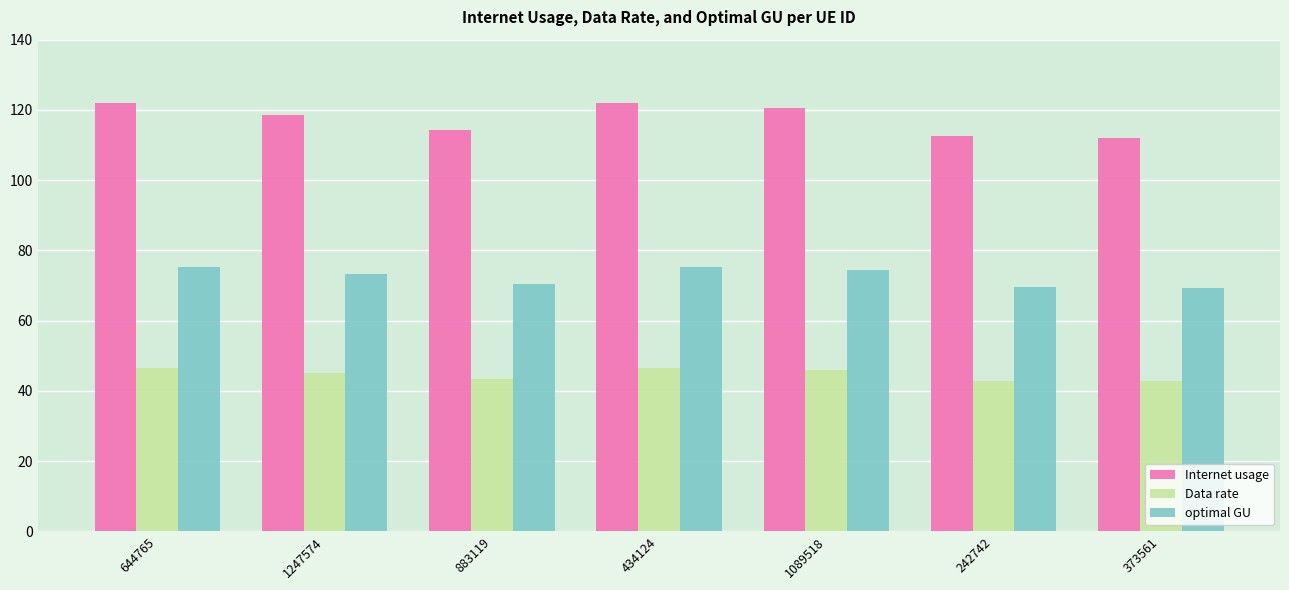

Read the Internet usage value at 644765.

121.9